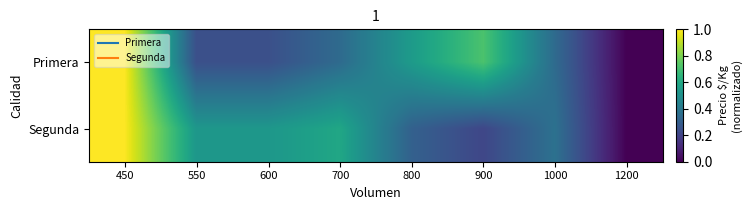

Reading left to right, extract all data points from this chart.

Primera: 450=1.0	550=0.2	600=0.2	700=0.3	800=0.5	900=0.7	1000=0.3	1200=0.0
Segunda: 450=1.0	550=0.5	600=0.5	700=0.6	800=0.3	900=0.2	1000=0.4	1200=0.0